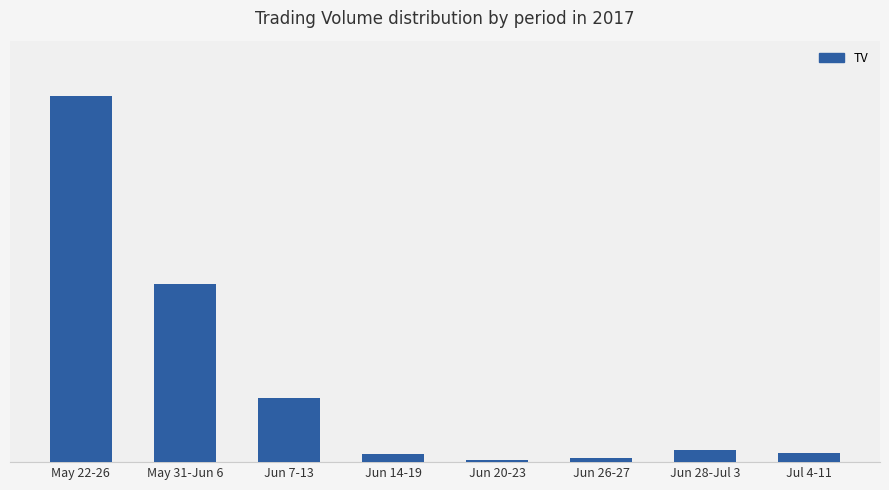

What is the average value?

2164875